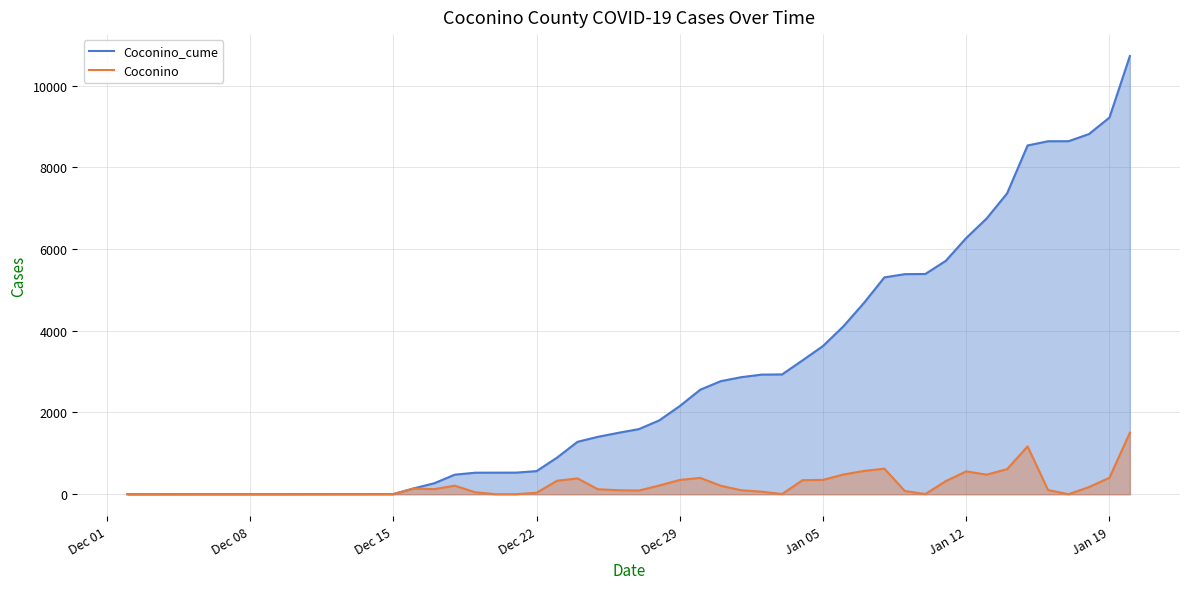

What is the sum of all Coconino values?

10721